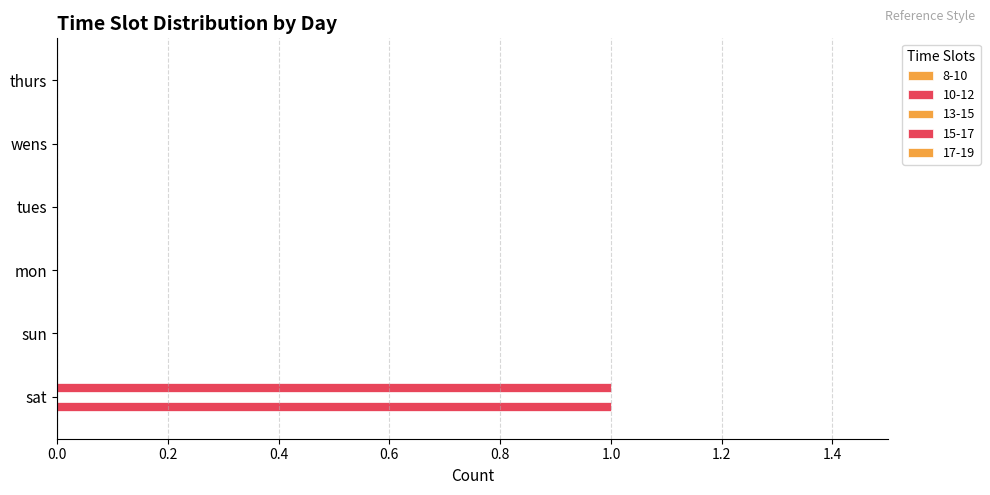

How many categories are shown in the chart?

6